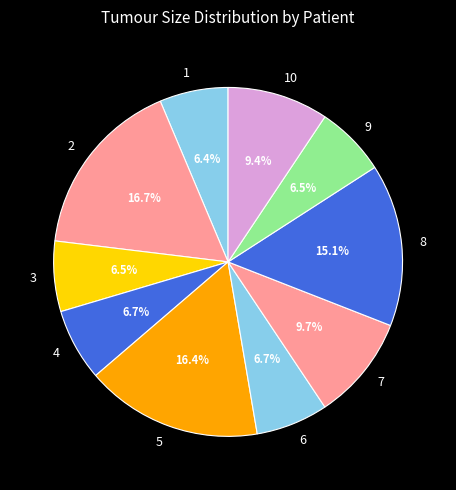

To the nearest percent, what is the combined percentage of 10 and 1?

16%